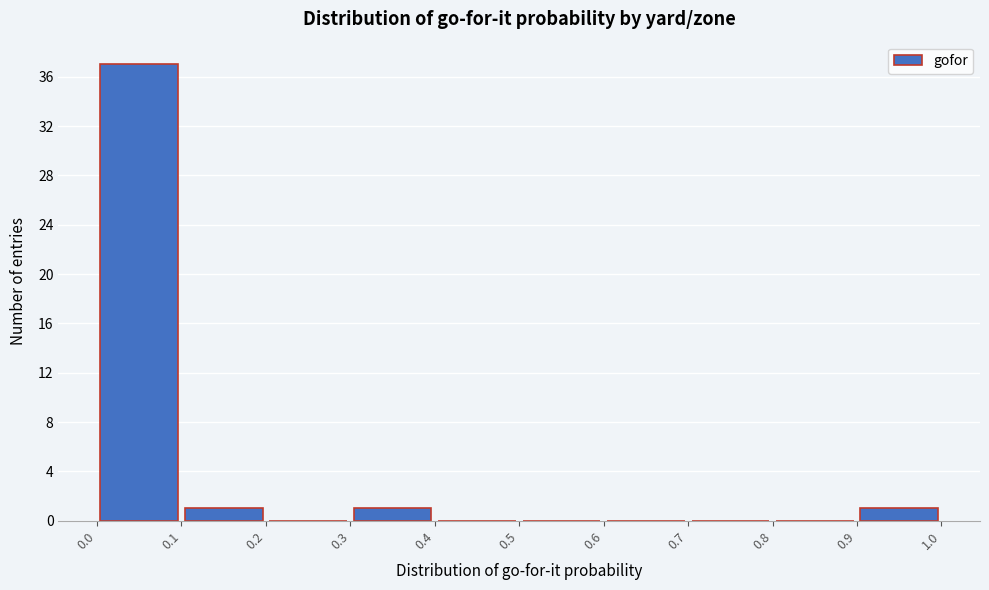

How tall is the bar that spans 0.3 to 0.4 on the x-axis? The values are not printed on the chart, so give them approximately, as read against the axis.

1